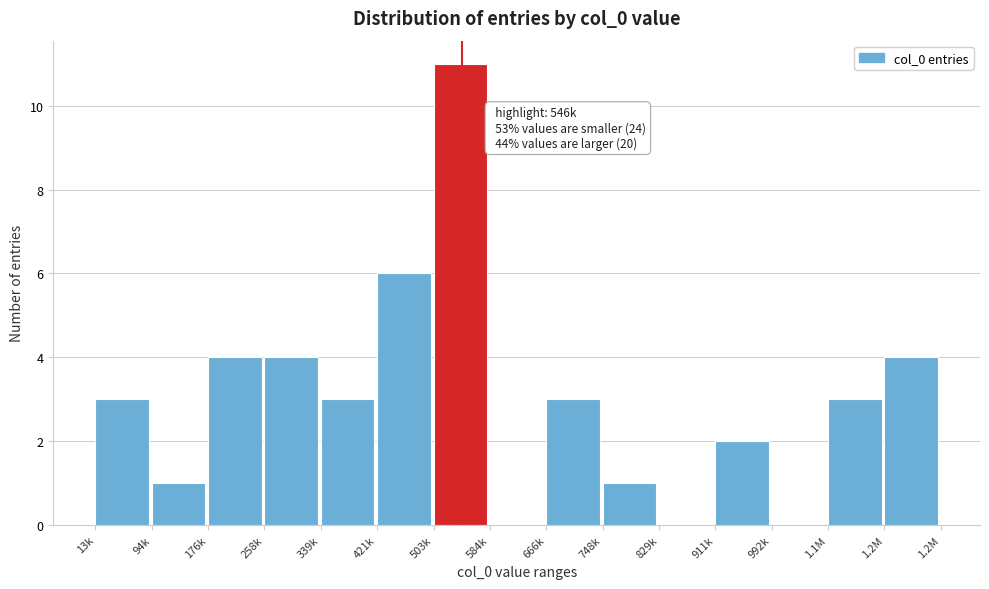

Reading left to right, extract all data points from this chart.

13k=3	94k=1	176k=4	258k=4	339k=3	421k=6	503k=11	584k=0	666k=3	748k=1	829k=0	911k=2	992k=0	1.1M=3	1.2M=4